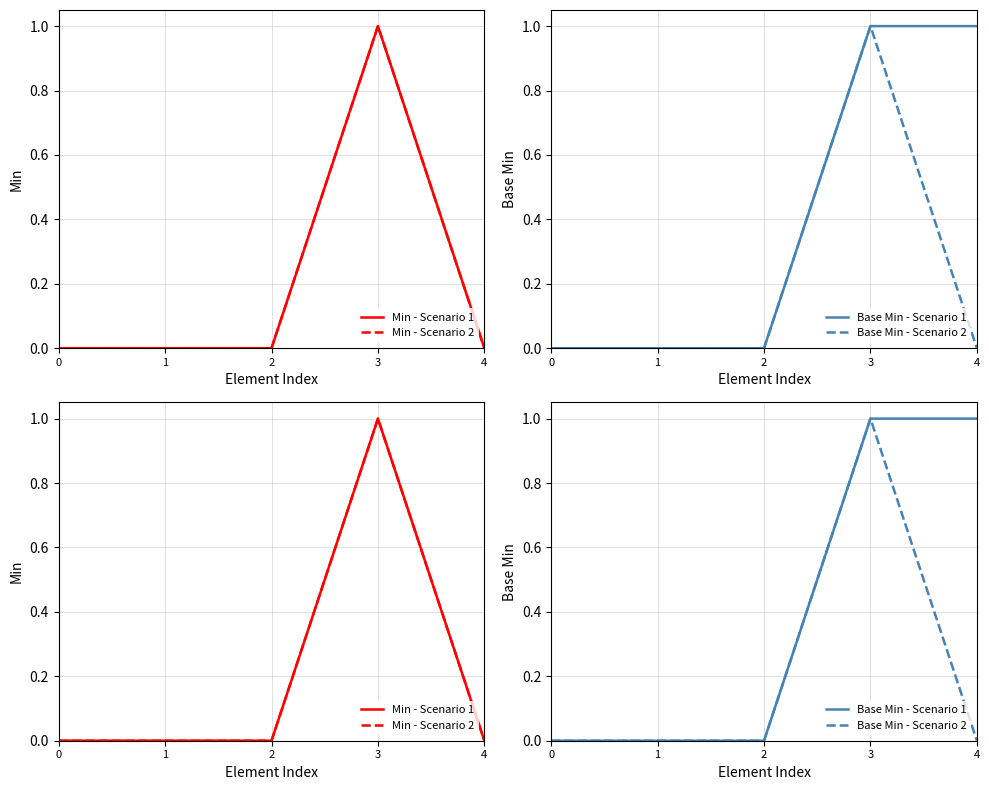

How many categories are shown in the chart?

5